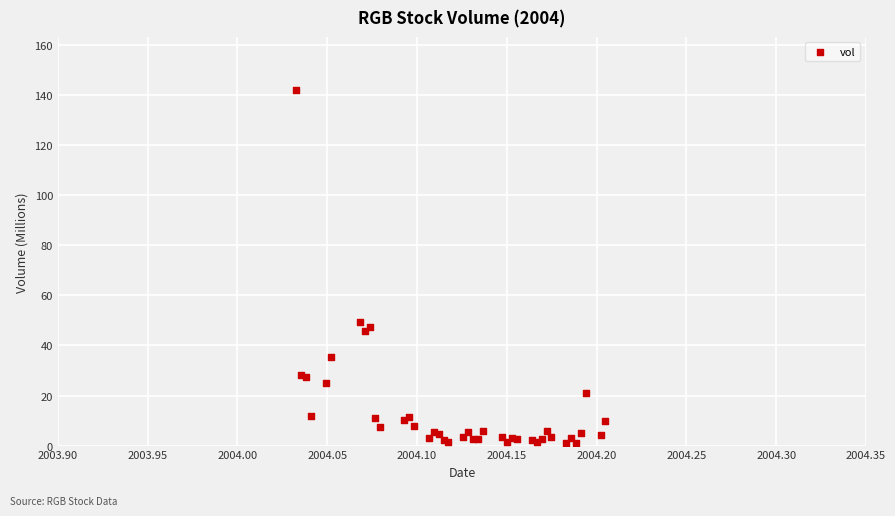

What Y value in the scatter plot is closest to 71?

49.4